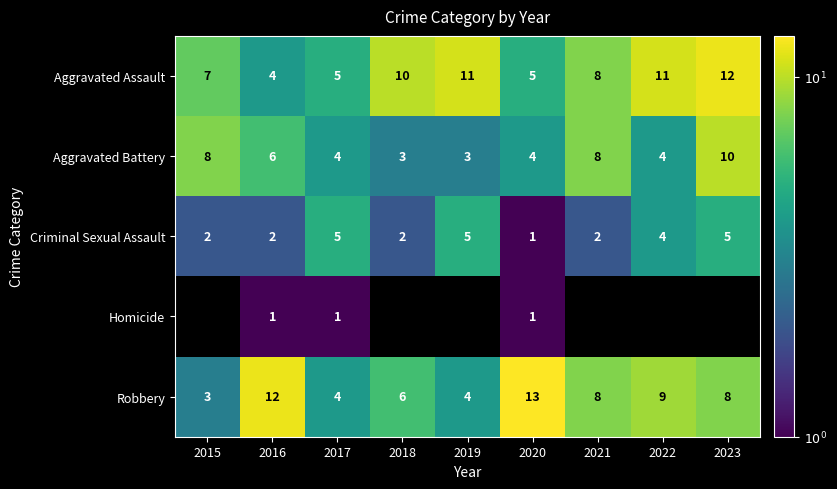

Which has a higher value, 2023 or 2022?

2023